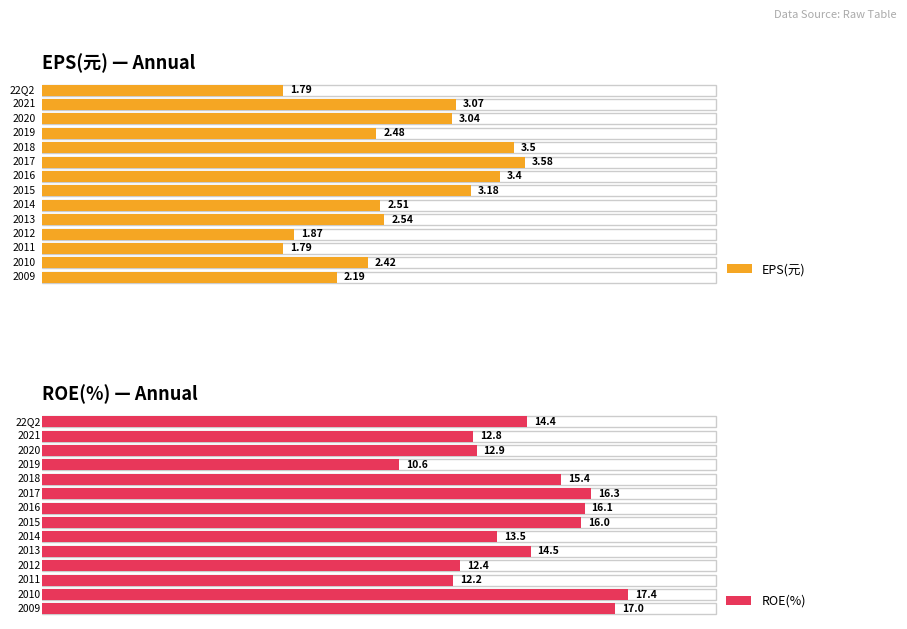

Rank the series by their average value, from lowest to highest.

EPS(元), ROE(%)